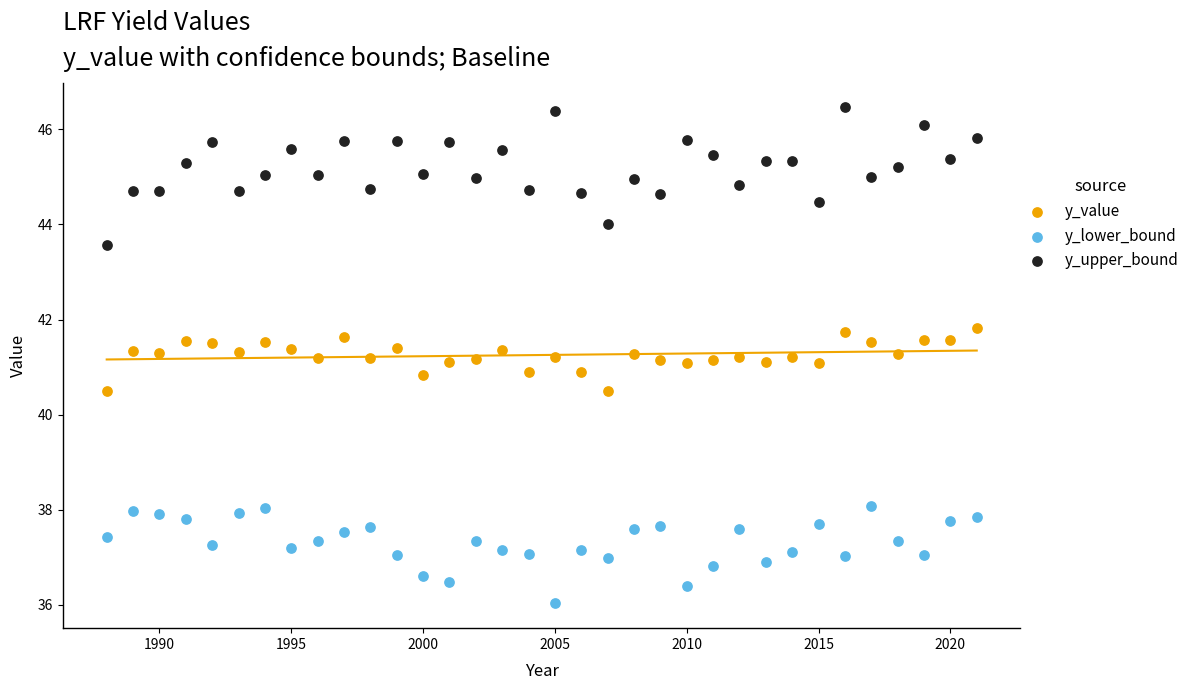

Which series has the largest Y range (max minus min)?

y_upper_bound